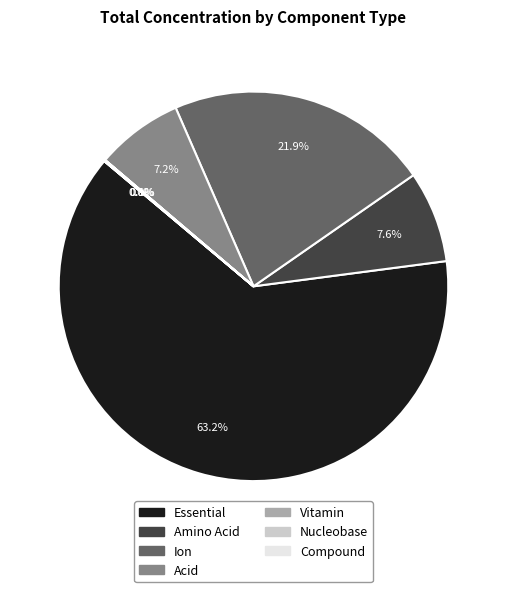

Which category has the biggest portion of the pie?

Essential